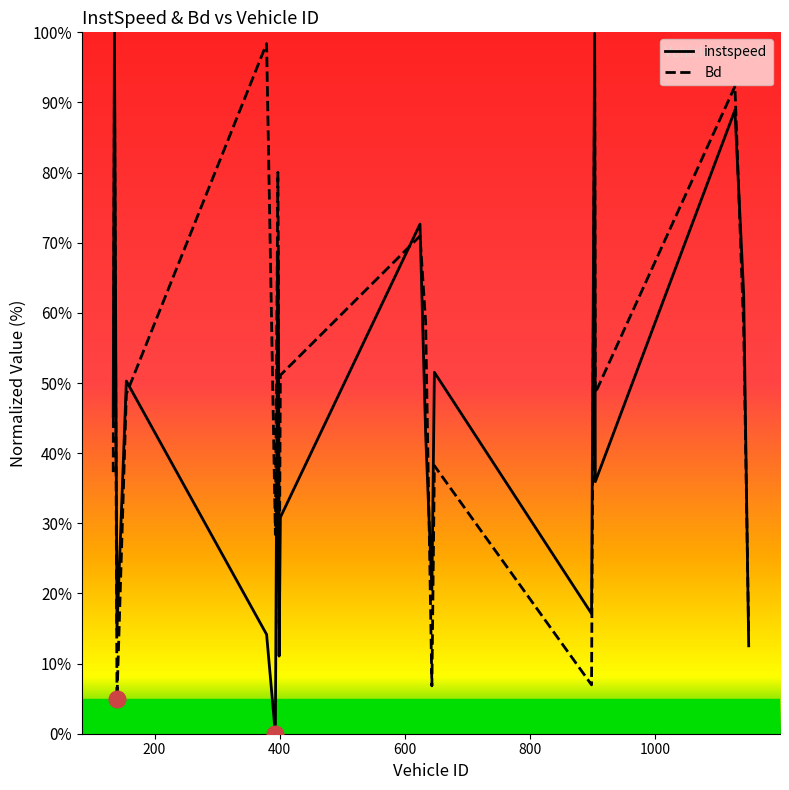

True or false: Bd has more than 0 points higher than both neighbors.

True